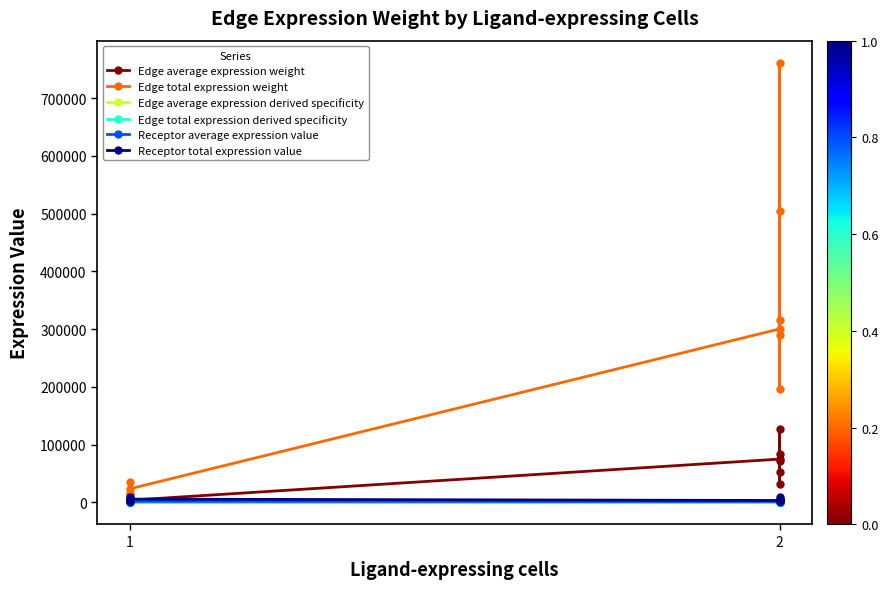

What are all the series names shown in the legend?

Edge average expression weight, Edge total expression weight, Edge average expression derived specificity, Edge total expression derived specificity, Receptor average expression value, Receptor total expression value